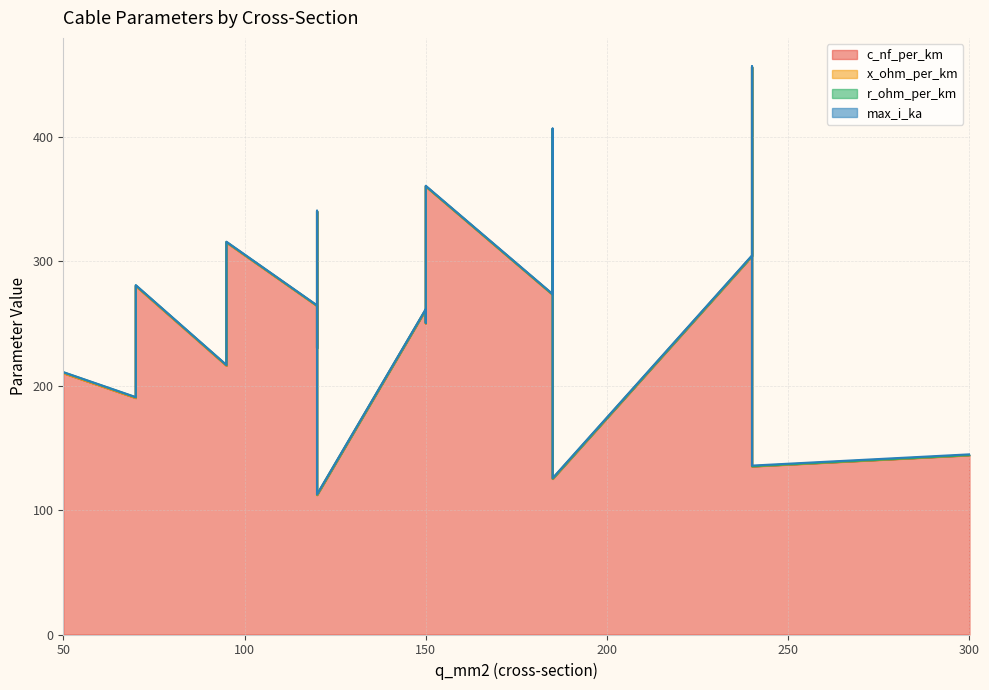

Rank the series at 185 from lowest to highest value.

x_ohm_per_km, r_ohm_per_km, max_i_ka, c_nf_per_km